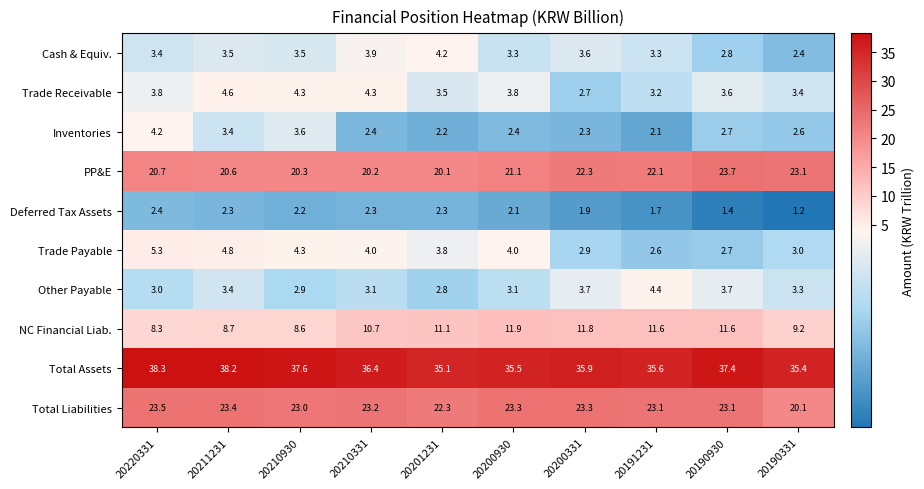

The Other Payable series shows 0.9 at 20210331. True or false?

False